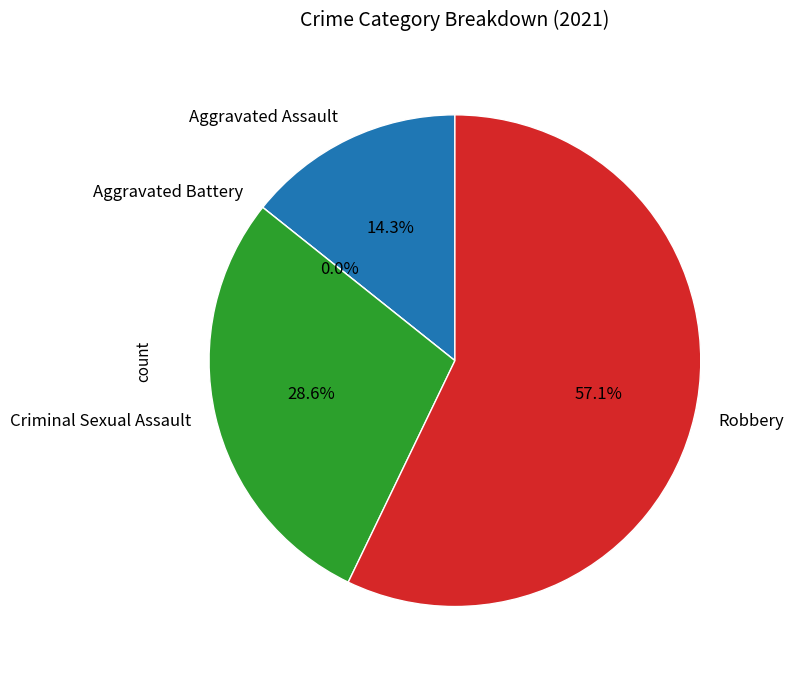

How much of the chart is everything except Criminal Sexual Assault?

71.4%